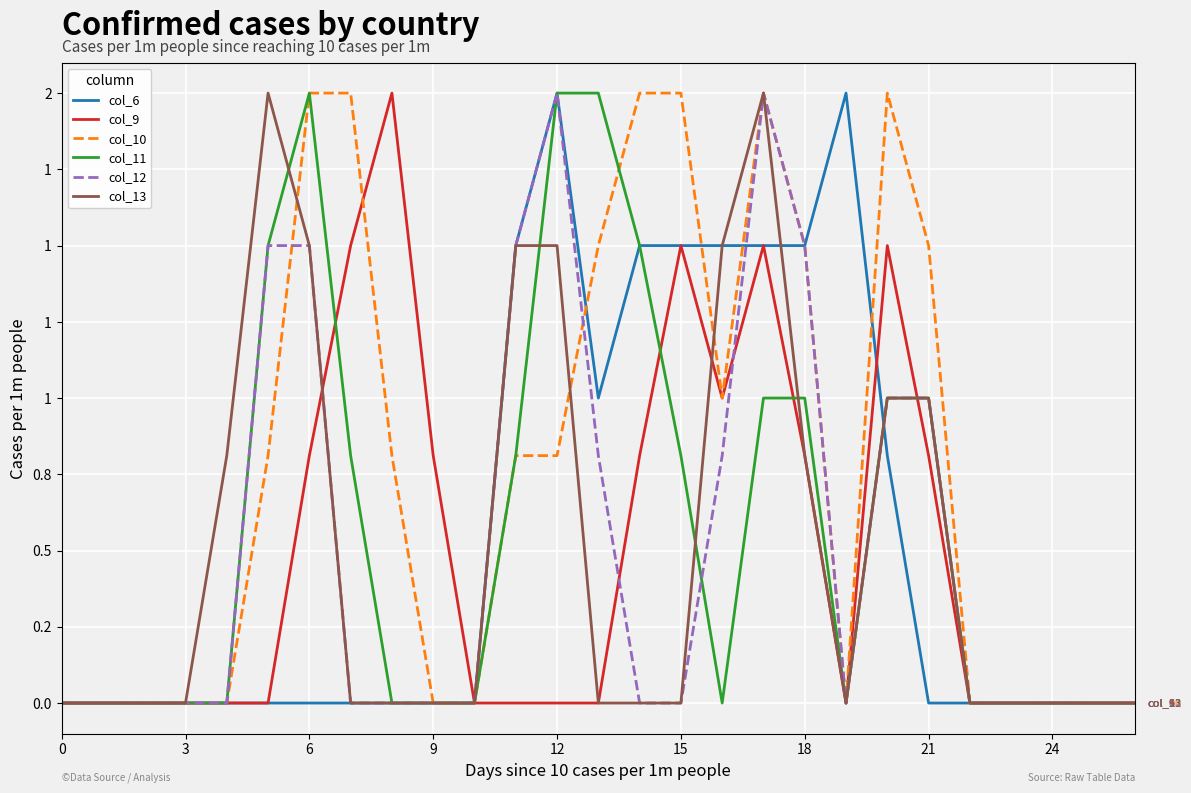

Where do col_9 and col_6 first cross each other?

19 and 20